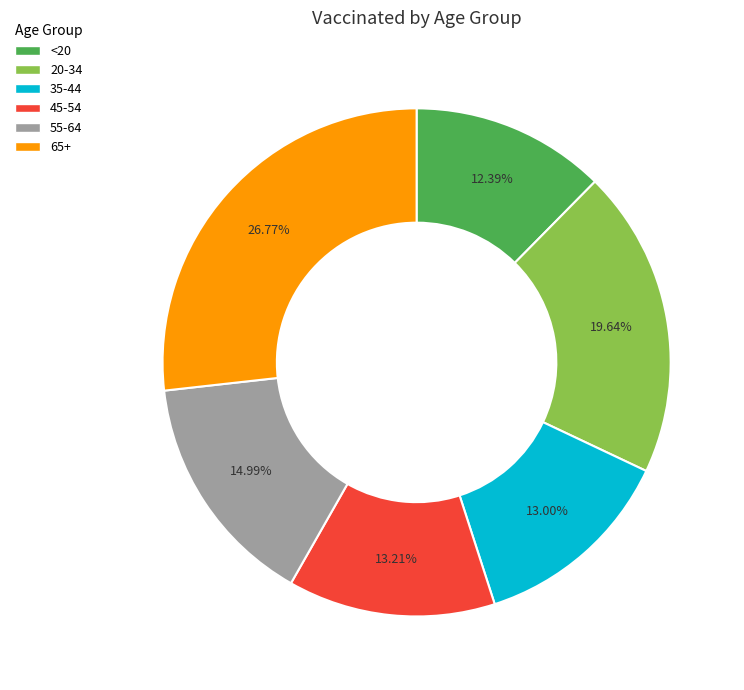

Does any single category account for the majority?

No